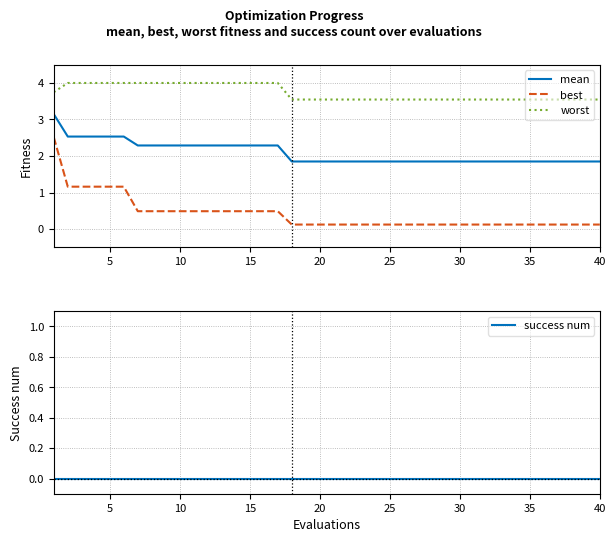

True or false: mean and best cross at least once.

False